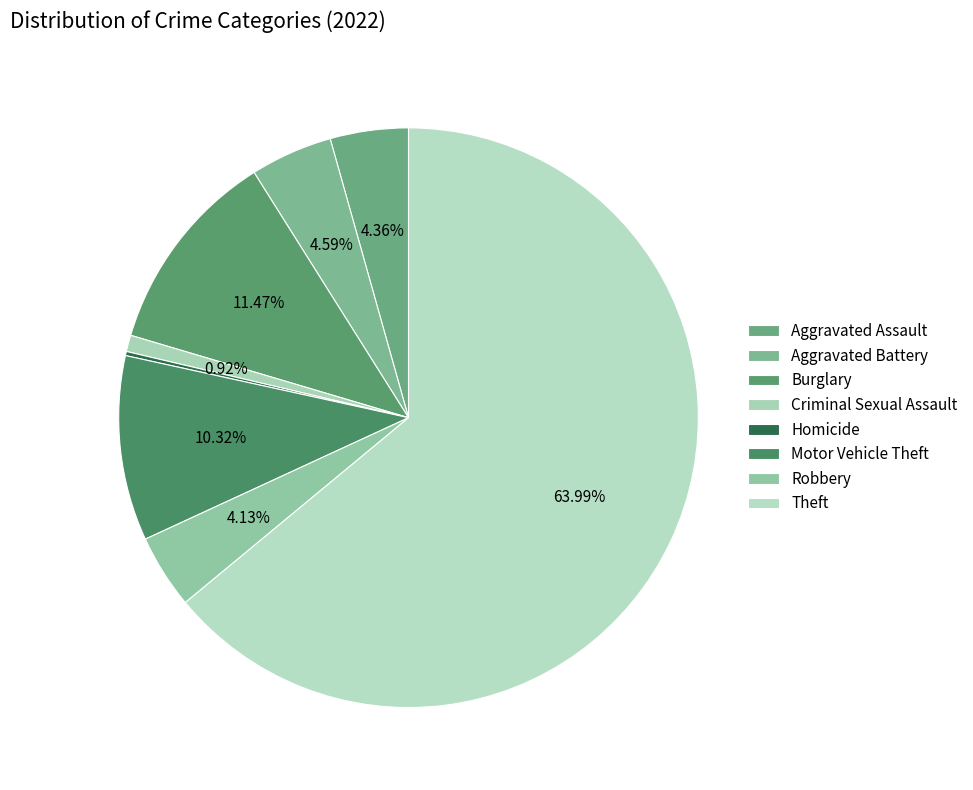

What is the change in value from Aggravated Assault to Aggravated Battery?

+1